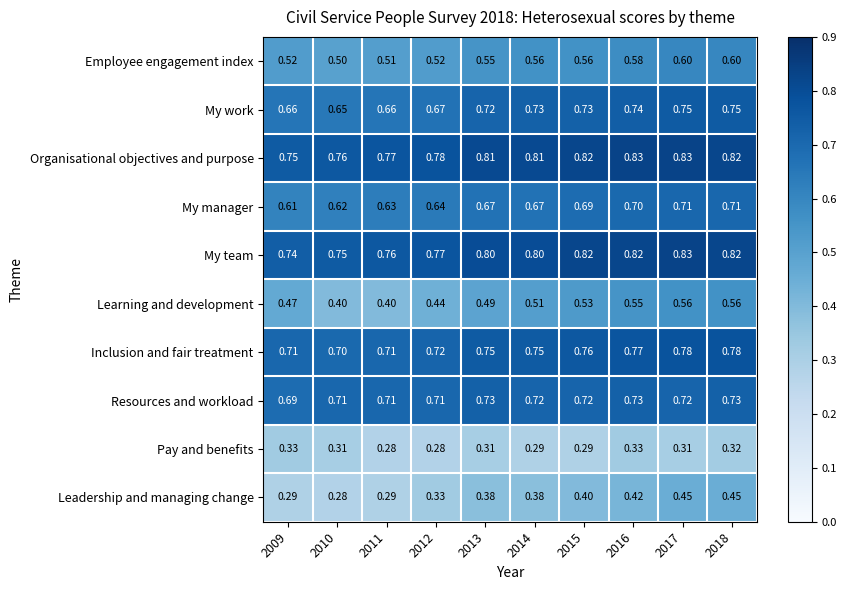

Is the value of My work at 2010 greater than the value of Pay and benefits at 2014?

Yes